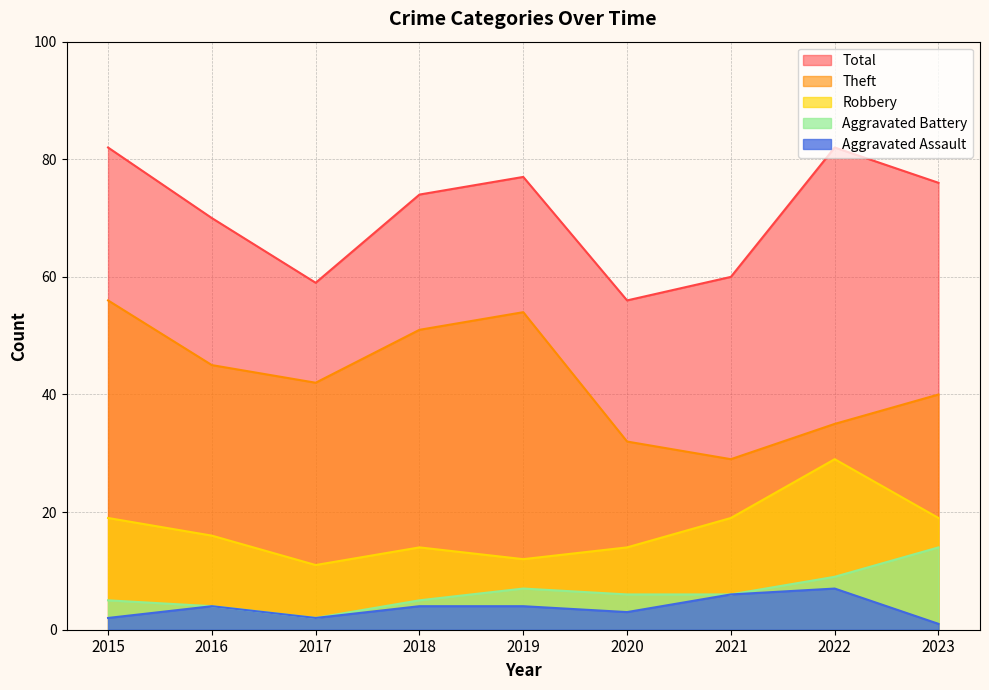

Is the value of Total at 2019 greater than the value of Aggravated Assault at 2021?

Yes